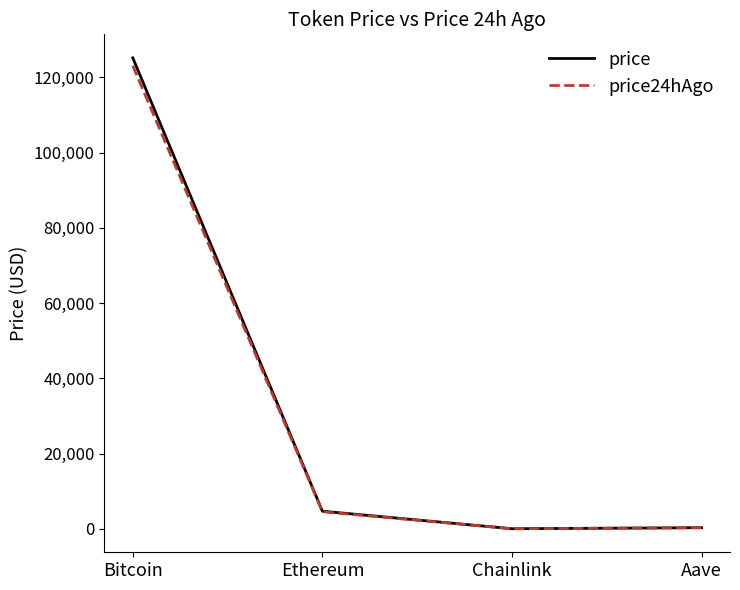

What is the maximum value shown in the chart?

125182.0